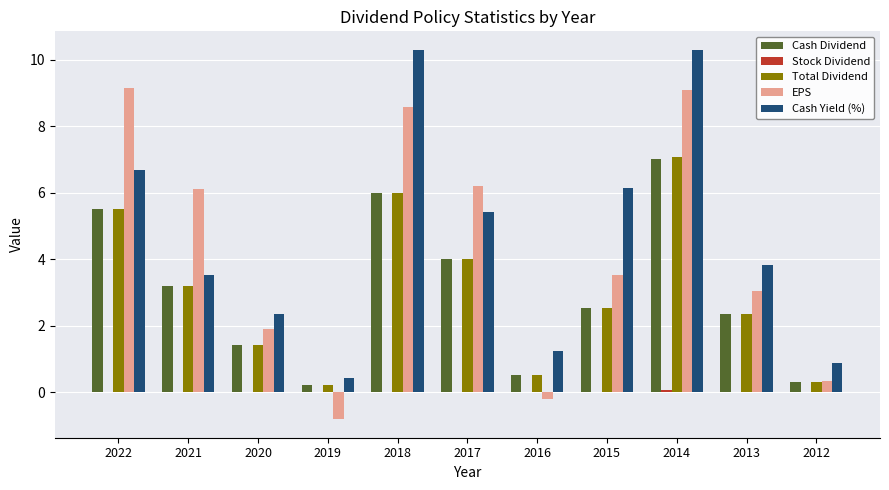

How many data points does each series have?

11